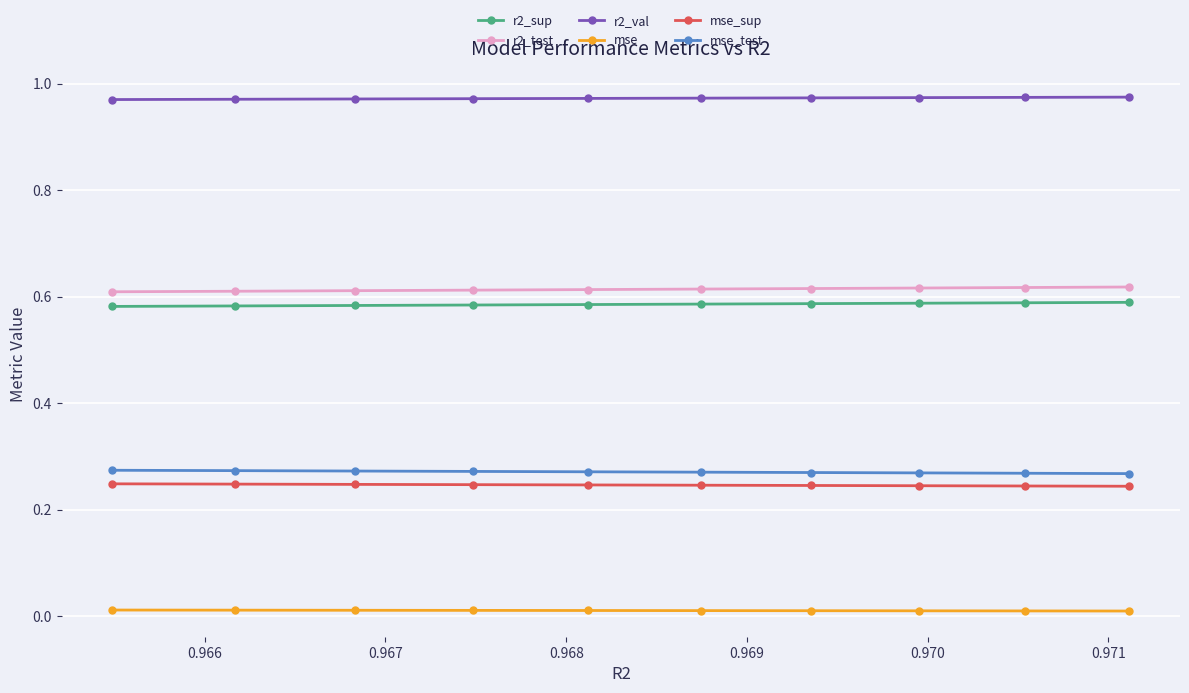

Which series has the largest total across all categories?

r2_val